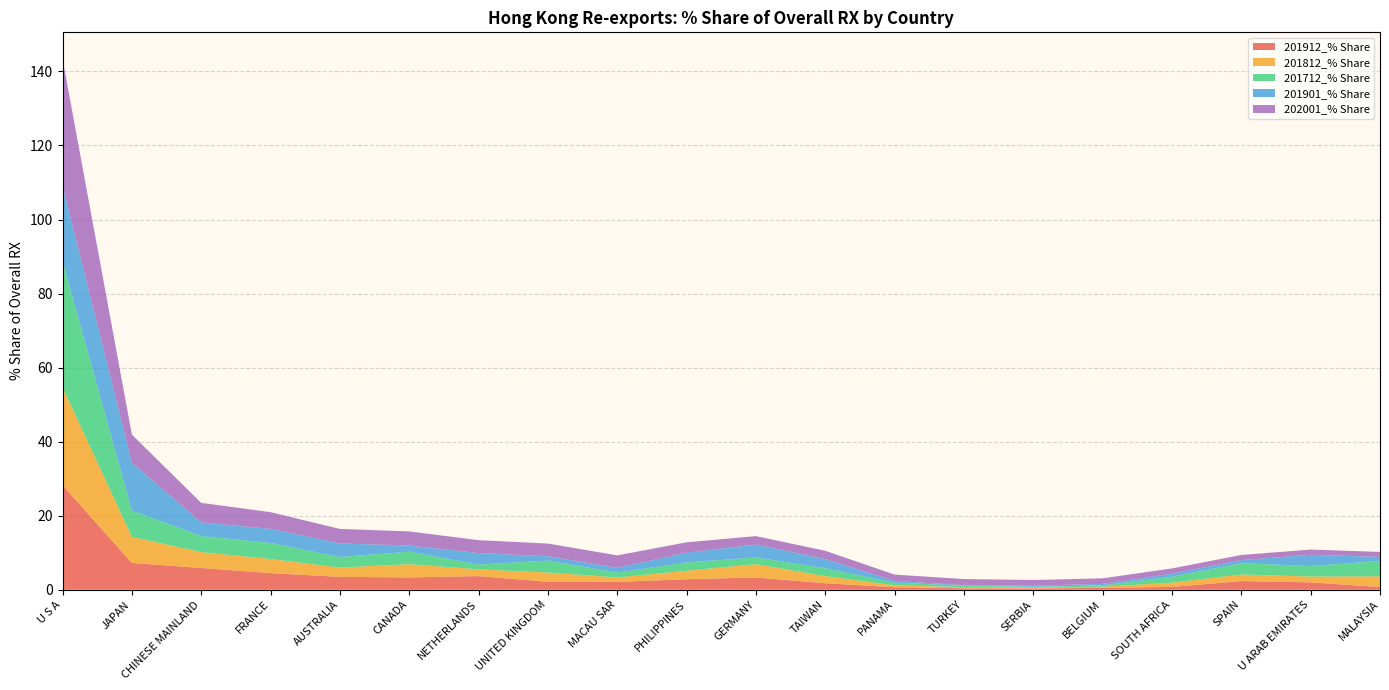

Reading left to right, list all the values displayed in this chart.

201912_% Share: U S A=28.3	JAPAN=7.2	CHINESE MAINLAND=5.9	FRANCE=4.5	AUSTRALIA=3.5	CANADA=3.3	NETHERLANDS=3.7	UNITED KINGDOM=2.1	MACAU SAR=2.1	PHILIPPINES=2.9	GERMANY=3.3	TAIWAN=1.8	PANAMA=0.7	TURKEY=0.4	SERBIA=0.4	BELGIUM=0.5	SOUTH AFRICA=0.8	SPAIN=2.4	U ARAB EMIRATES=2.0	MALAYSIA=0.7
201812_% Share: U S A=26.4	JAPAN=7.0	CHINESE MAINLAND=4.3	FRANCE=3.8	AUSTRALIA=2.5	CANADA=3.6	NETHERLANDS=1.8	UNITED KINGDOM=2.5	MACAU SAR=1.2	PHILIPPINES=2.3	GERMANY=3.6	TAIWAN=1.9	PANAMA=0.5	TURKEY=0.3	SERBIA=0.2	BELGIUM=0.3	SOUTH AFRICA=1.2	SPAIN=1.8	U ARAB EMIRATES=1.6	MALAYSIA=2.9
201712_% Share: U S A=34.1	JAPAN=7.1	CHINESE MAINLAND=4.4	FRANCE=4.3	AUSTRALIA=2.9	CANADA=3.4	NETHERLANDS=1.3	UNITED KINGDOM=3.2	MACAU SAR=1.3	PHILIPPINES=2.3	GERMANY=1.8	TAIWAN=2.1	PANAMA=0.7	TURKEY=0.4	SERBIA=0.2	BELGIUM=0.4	SOUTH AFRICA=1.6	SPAIN=3.1	U ARAB EMIRATES=2.8	MALAYSIA=4.1
201901_% Share: U S A=20.4	JAPAN=13.0	CHINESE MAINLAND=3.7	FRANCE=3.8	AUSTRALIA=3.6	CANADA=1.7	NETHERLANDS=3.1	UNITED KINGDOM=1.2	MACAU SAR=1.3	PHILIPPINES=2.6	GERMANY=3.5	TAIWAN=2.5	PANAMA=0.5	TURKEY=0.1	SERBIA=0.3	BELGIUM=0.4	SOUTH AFRICA=0.8	SPAIN=0.8	U ARAB EMIRATES=3.1	MALAYSIA=1.1
202001_% Share: U S A=34.3	JAPAN=7.5	CHINESE MAINLAND=5.3	FRANCE=4.5	AUSTRALIA=3.9	CANADA=3.8	NETHERLANDS=3.5	UNITED KINGDOM=3.4	MACAU SAR=3.4	PHILIPPINES=2.8	GERMANY=2.3	TAIWAN=2.2	PANAMA=1.7	TURKEY=1.7	SERBIA=1.5	BELGIUM=1.5	SOUTH AFRICA=1.4	SPAIN=1.4	U ARAB EMIRATES=1.4	MALAYSIA=1.4